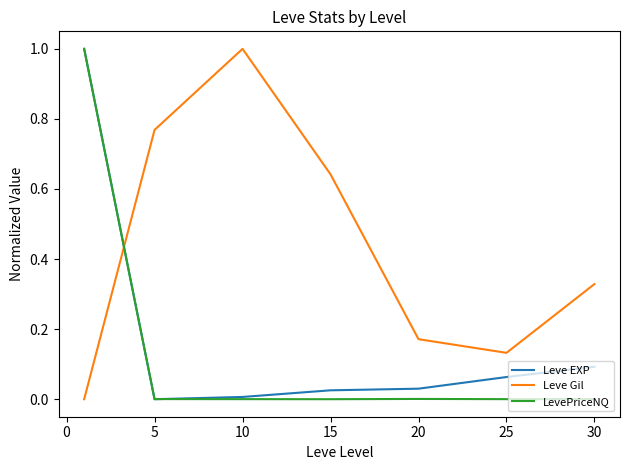

Which series has the largest total across all categories?

Leve Gil